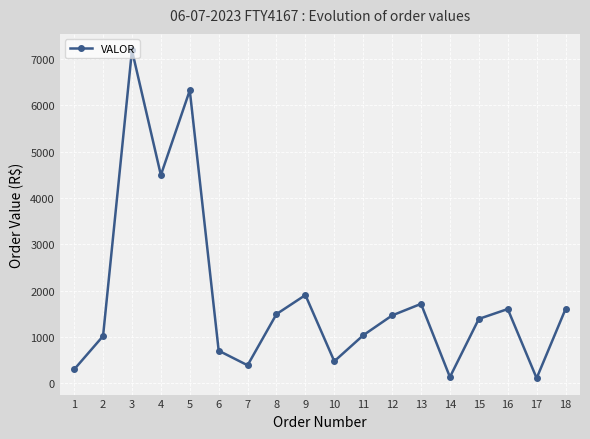

What is the maximum value shown in the chart?

7188.0